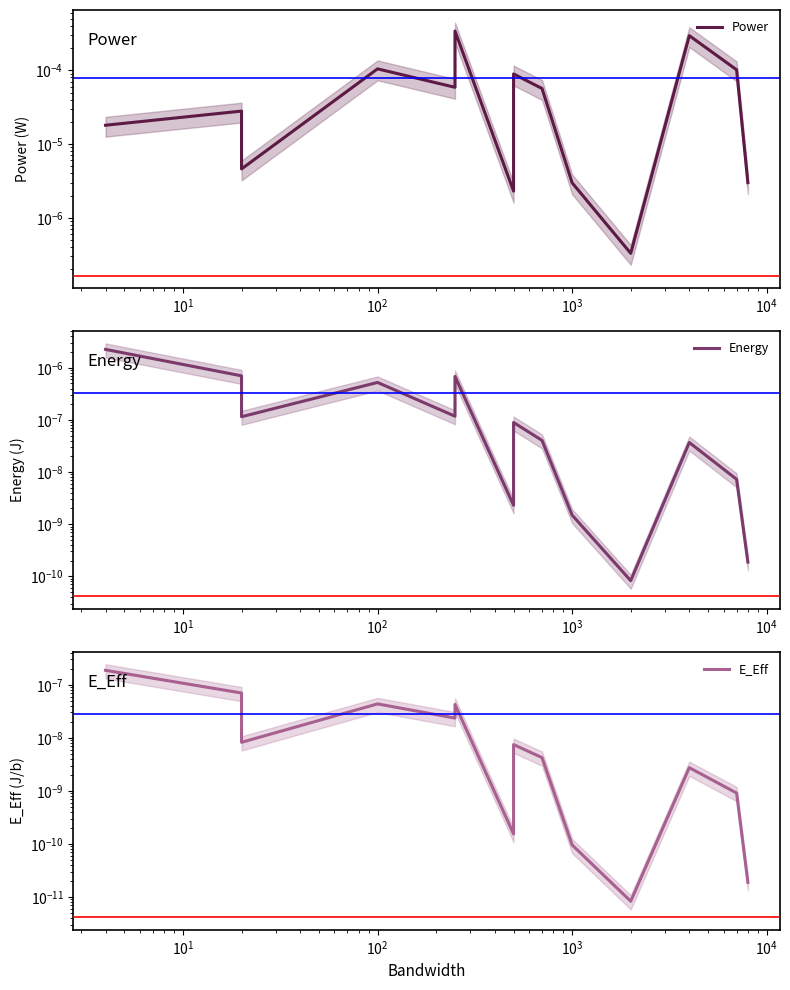

True or false: E_Eff and Power intersect in this chart.

False